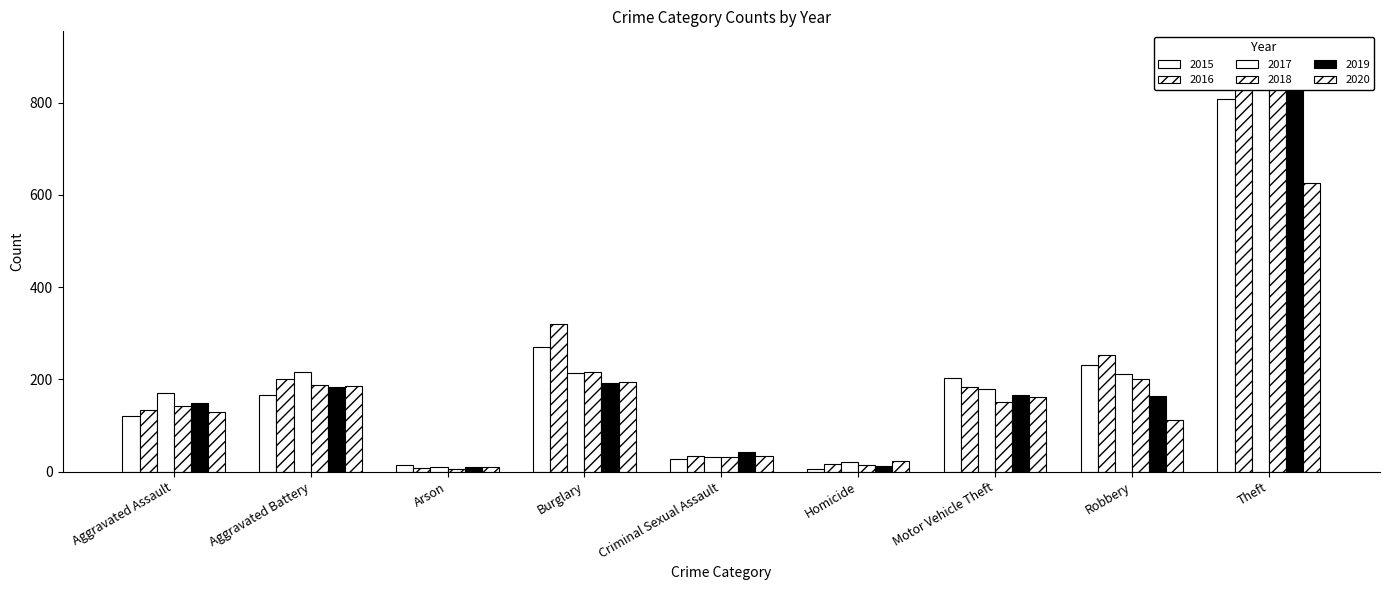

The 2015 series shows 808 at Theft. True or false?

True